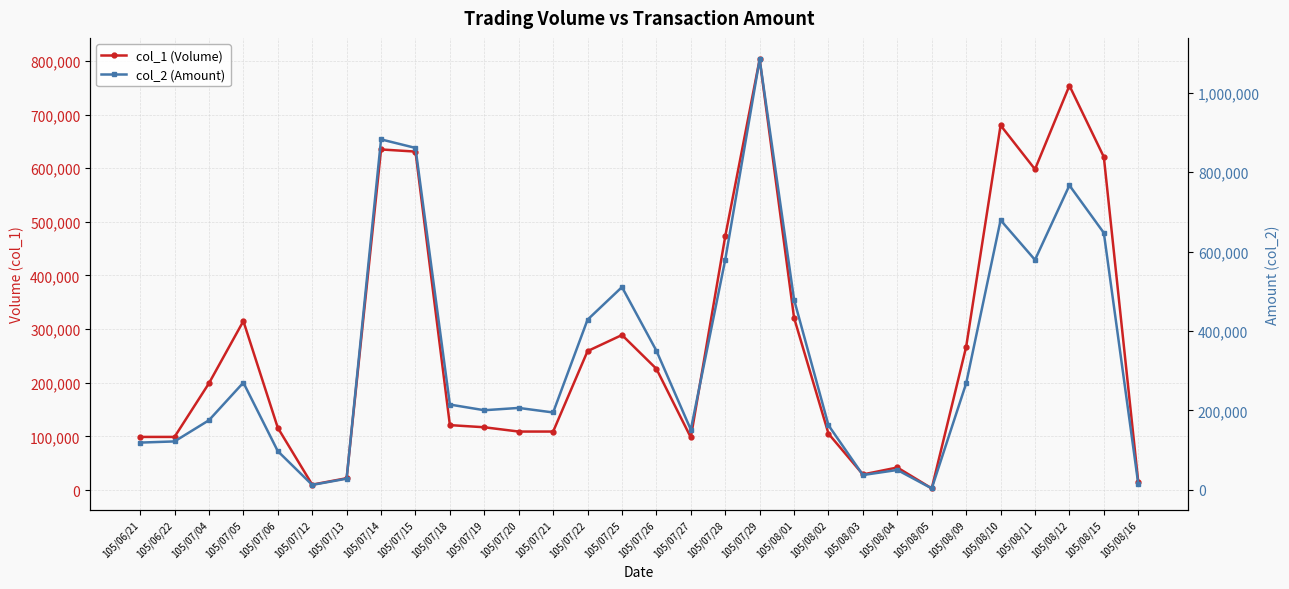

True or false: col_2 (Amount) has more than 2 points higher than both neighbors.

True